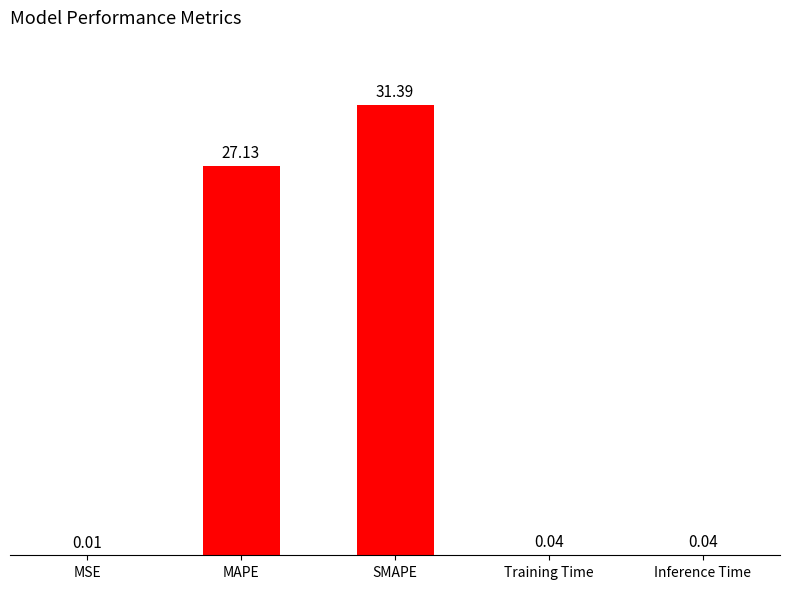

At which label is the value closest to 15?

MAPE